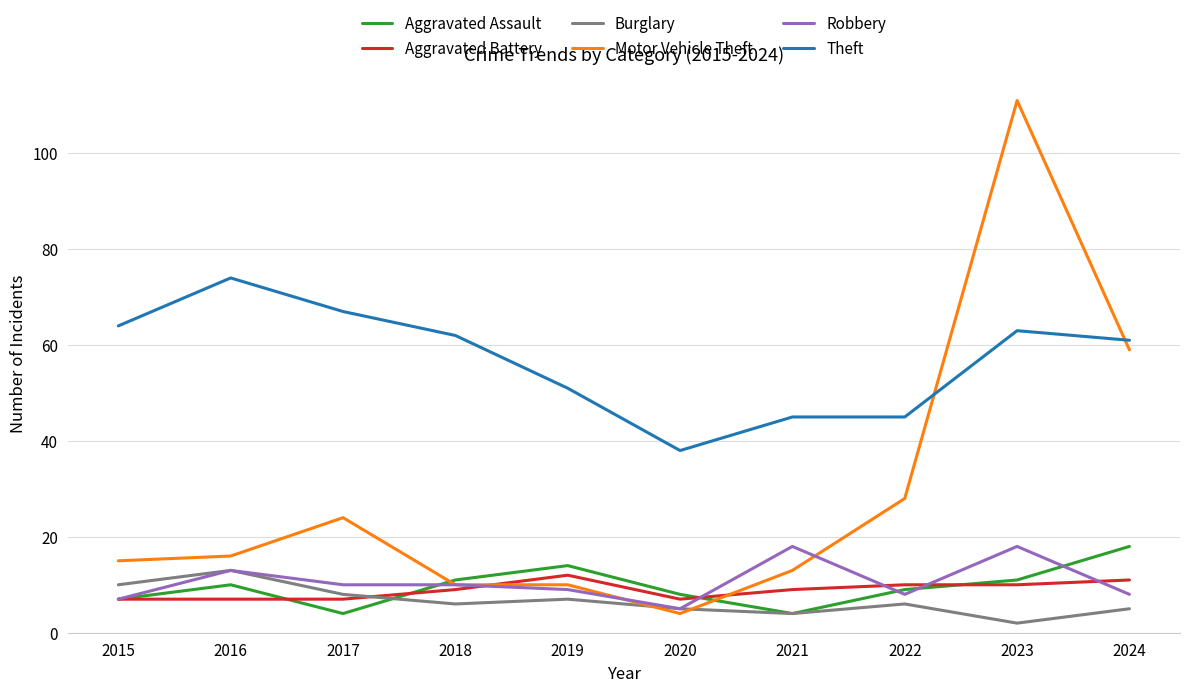

At which category does Aggravated Assault reach its first local valley?

2017